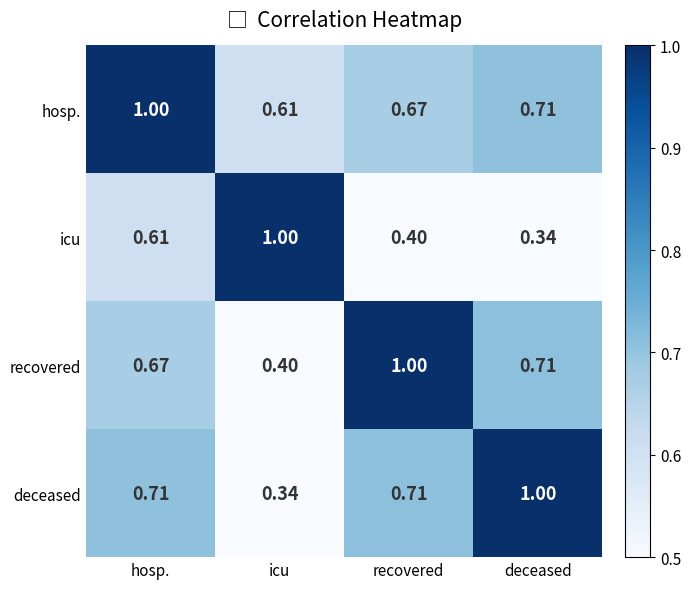

Count the number of data series in this chart.

4